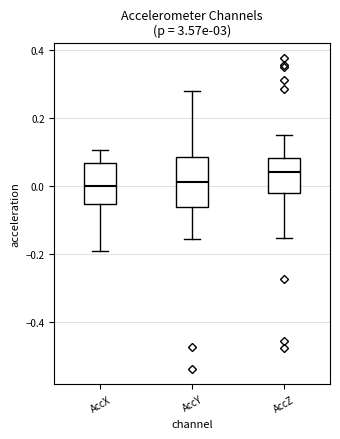

Which box is the tallest, from its lower edge to its upper edge?

AccY